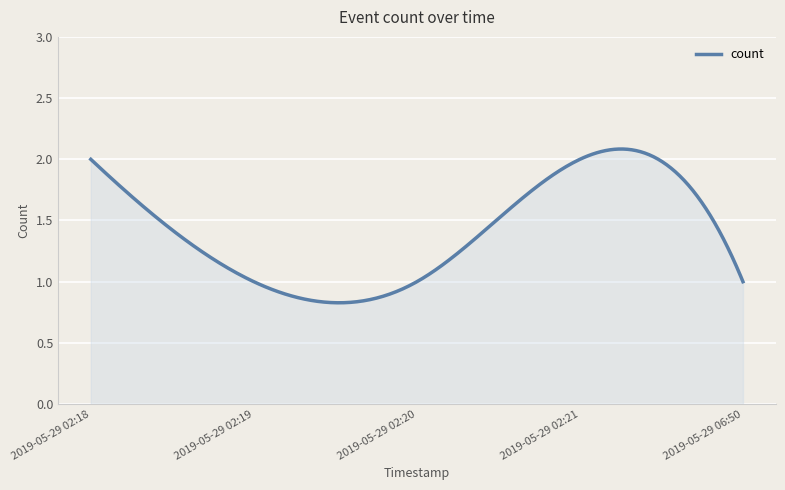

What is the average value?

1